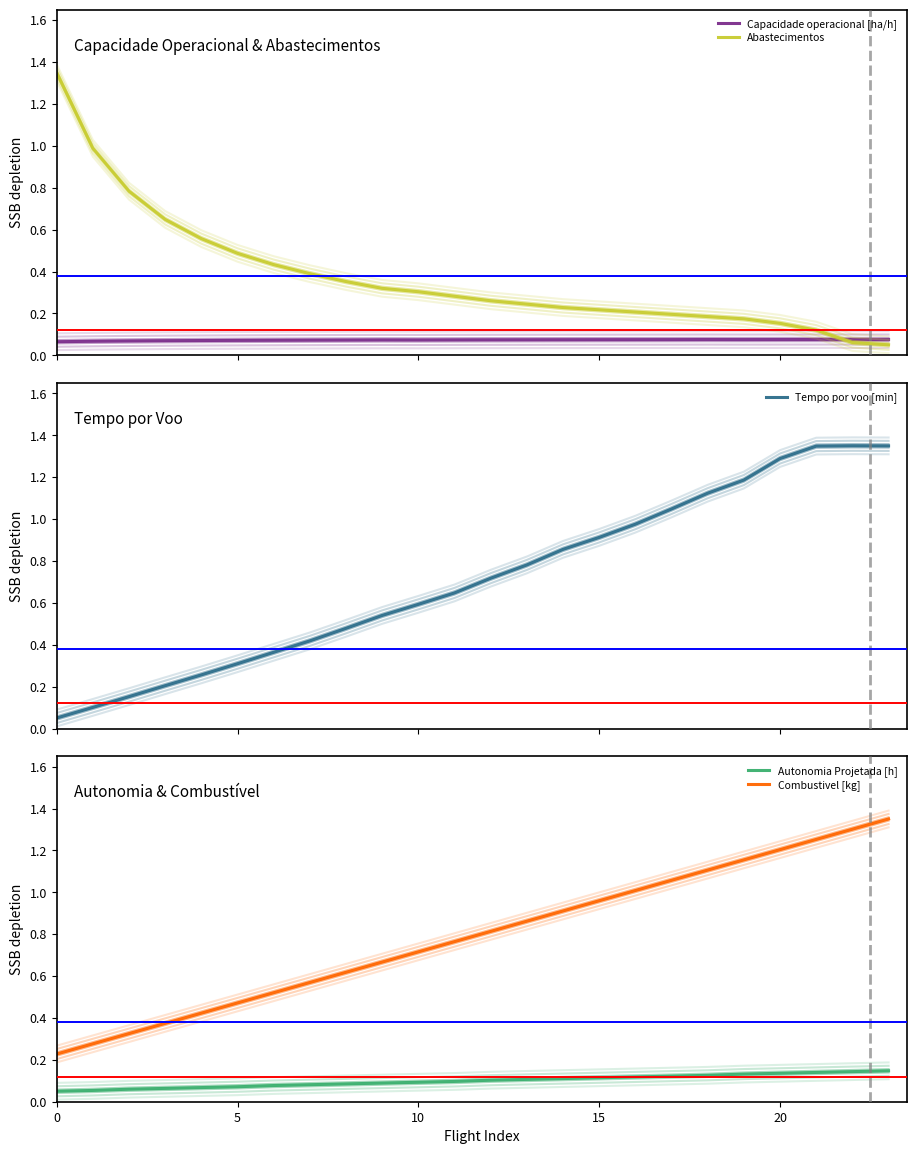

At which category does Capacidade operacional [ha/h] reach its first local peak?

9